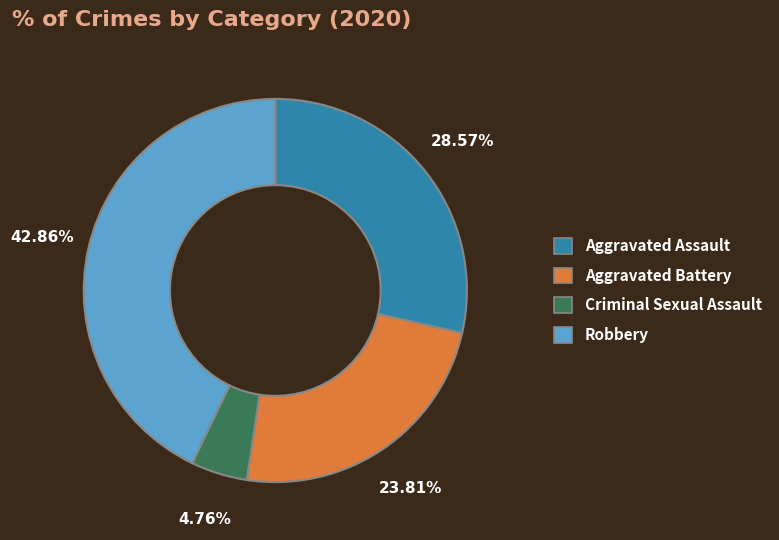

Approximately how many times larger is the value at Robbery compared to Aggravated Assault?

1.5